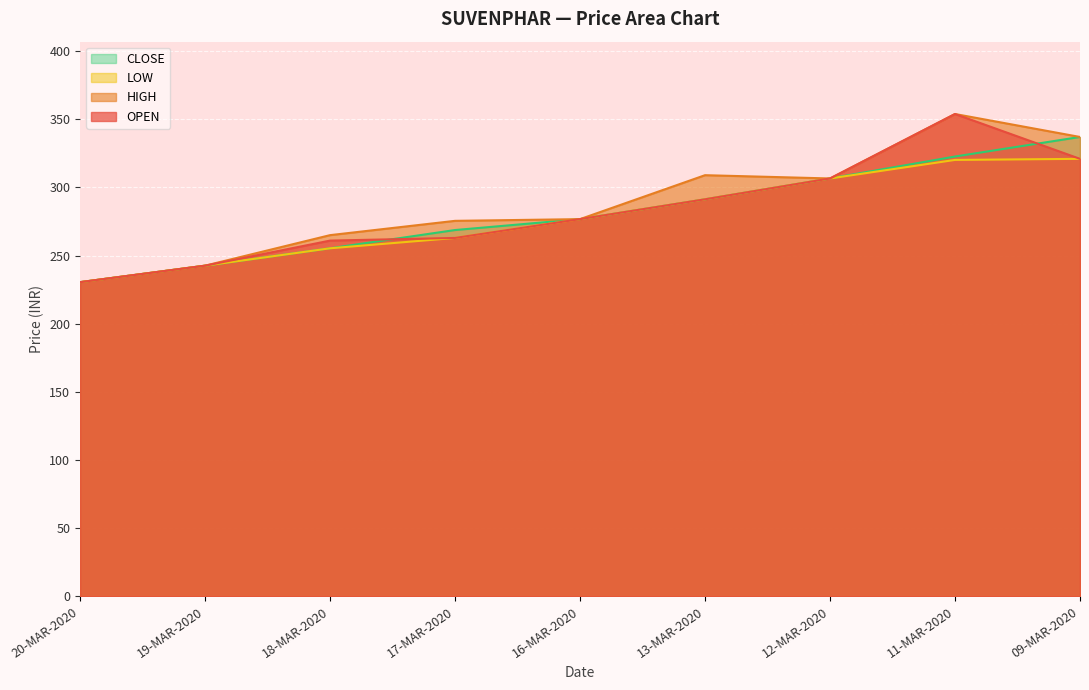

True or false: LOW and CLOSE cross at least once.

False